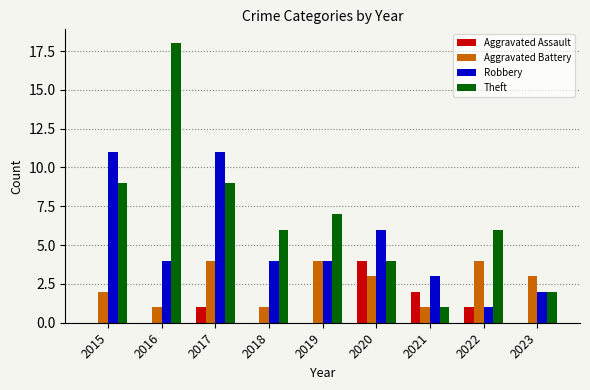

The value of Aggravated Assault at 2018 is -2. True or false?

False